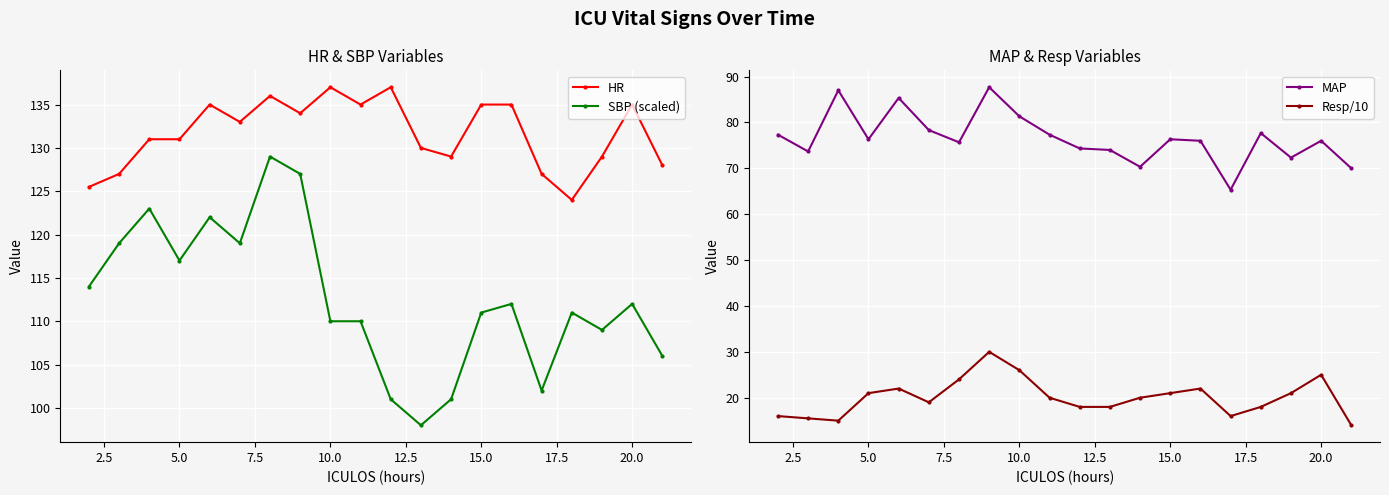

The Resp/10 series shows 17.7 at 20.0. True or false?

False